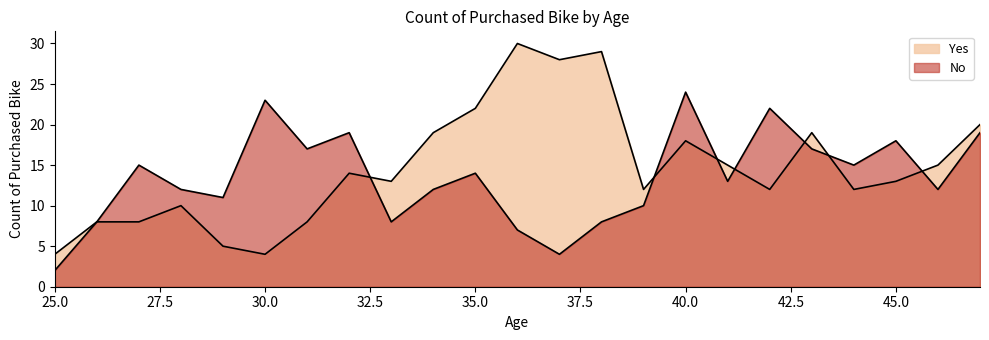

List the series in order of their overall mean, highest first.

Yes, No